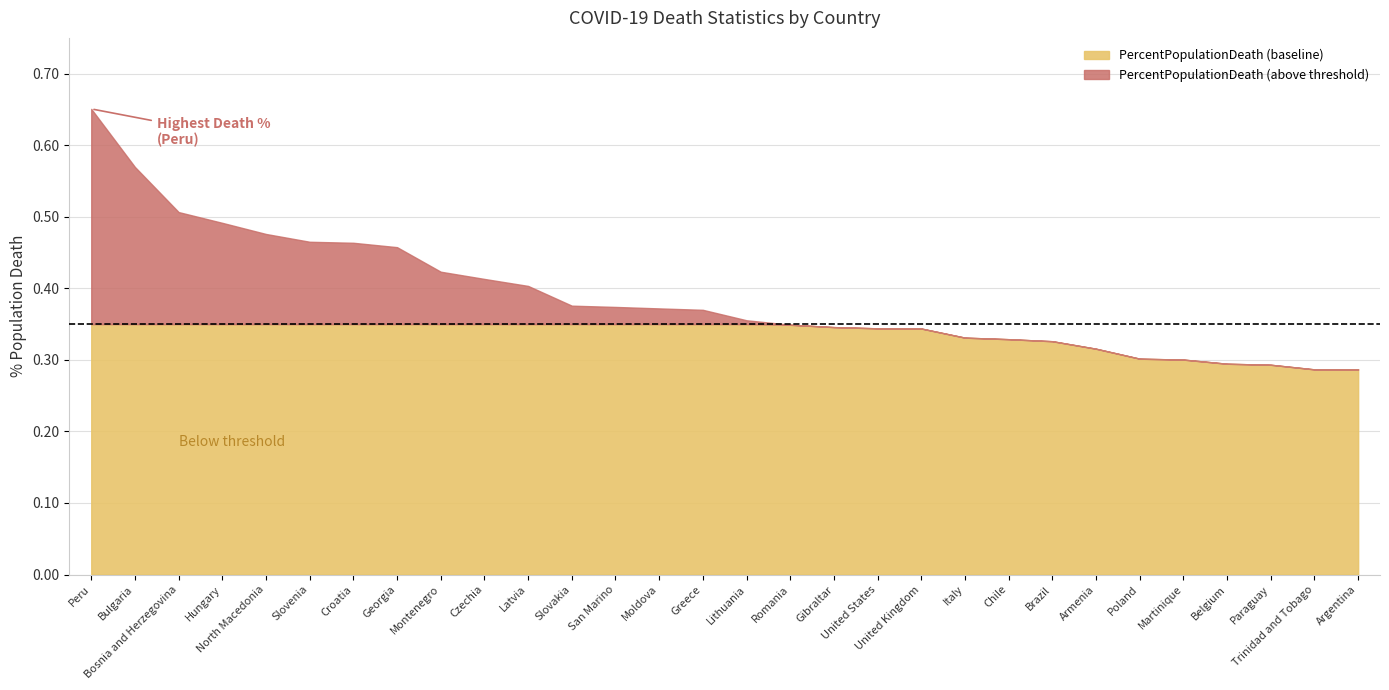

At which category is the sum across all series the highest?

Peru